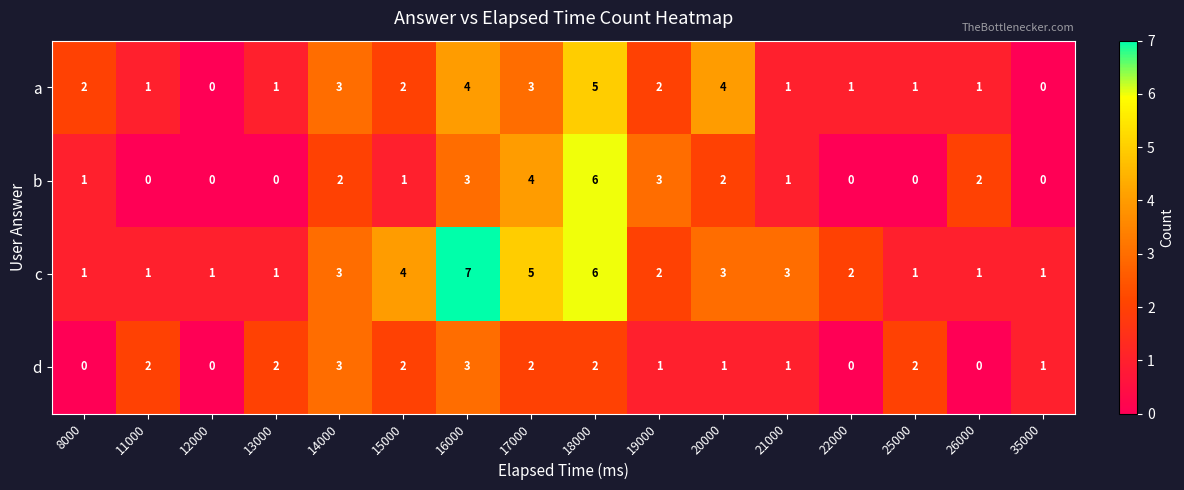

How many series are shown in this chart?

4